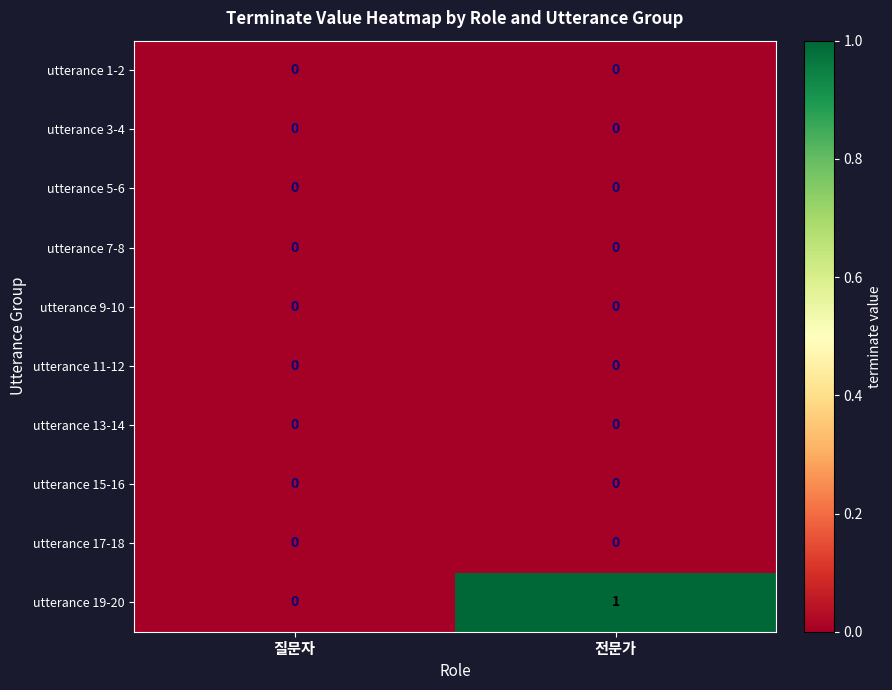

What is the spread (max minus min) of values at 전문가?

1